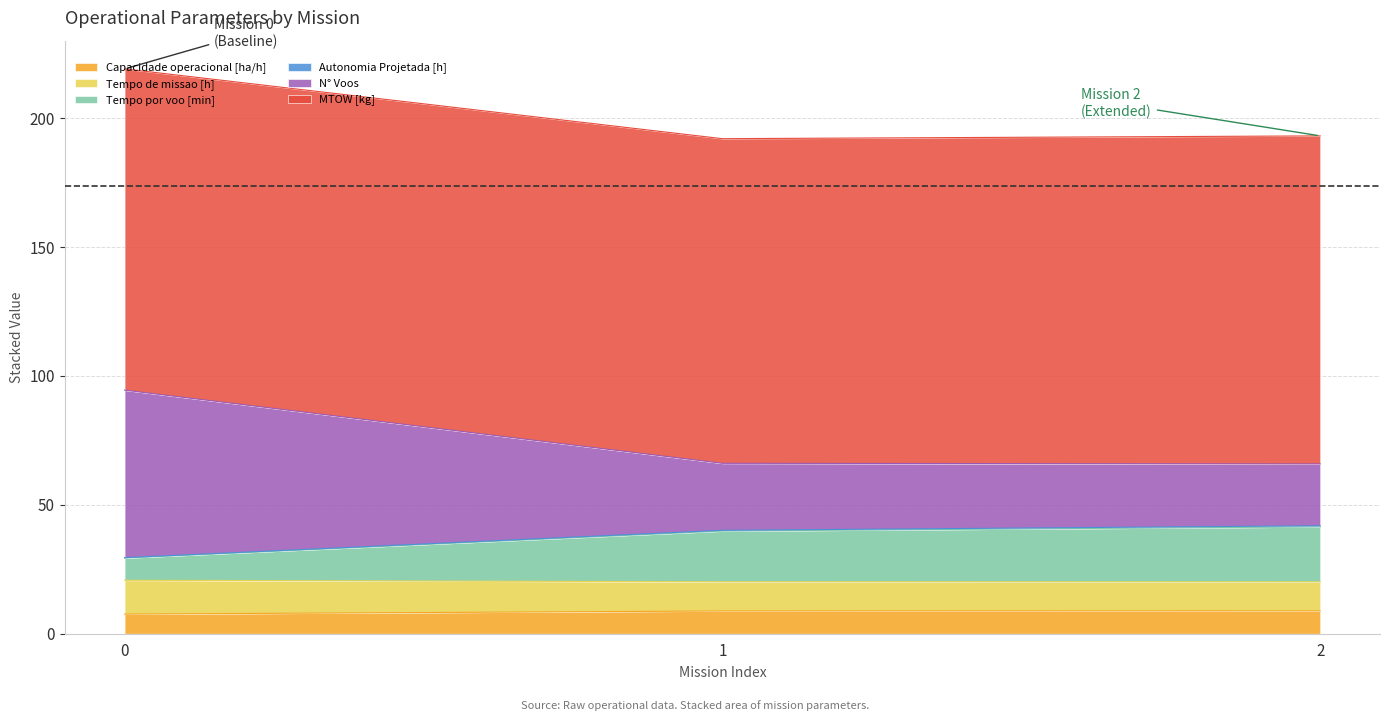

What is the minimum value for Capacidade operacional [ha/h]?

7.6